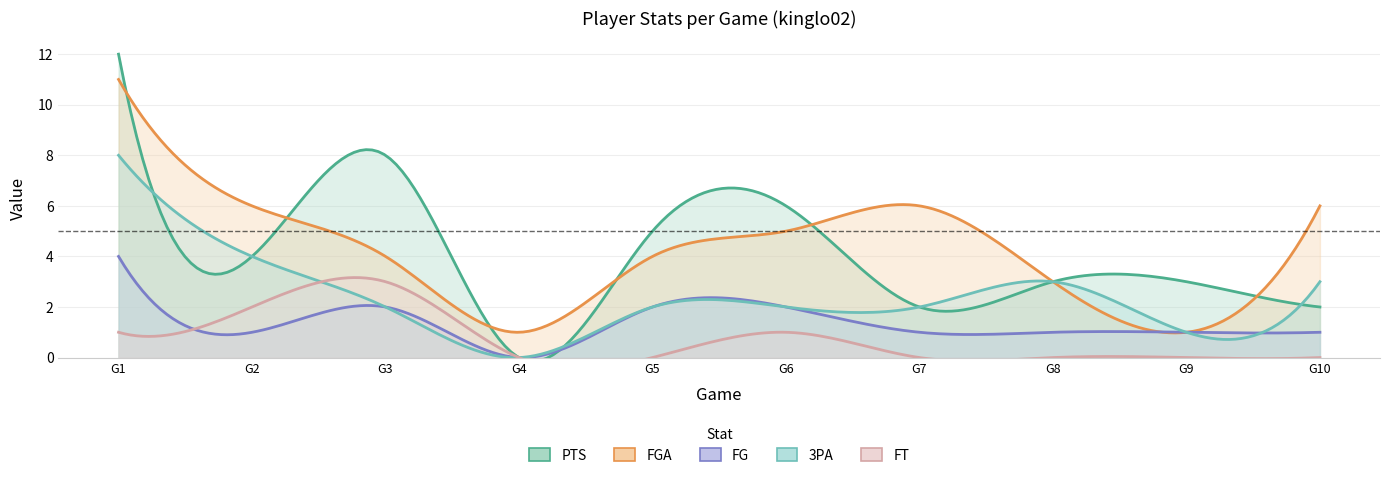

Where is the first local minimum for FG?

2